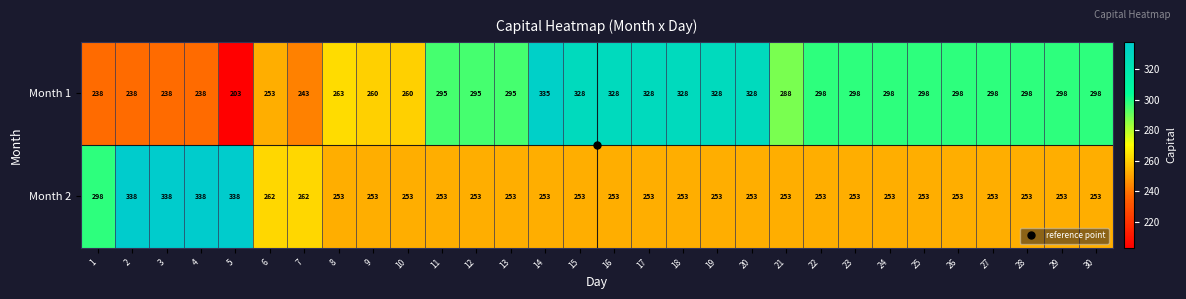

Which series has the largest range (max minus min)?

Month 1